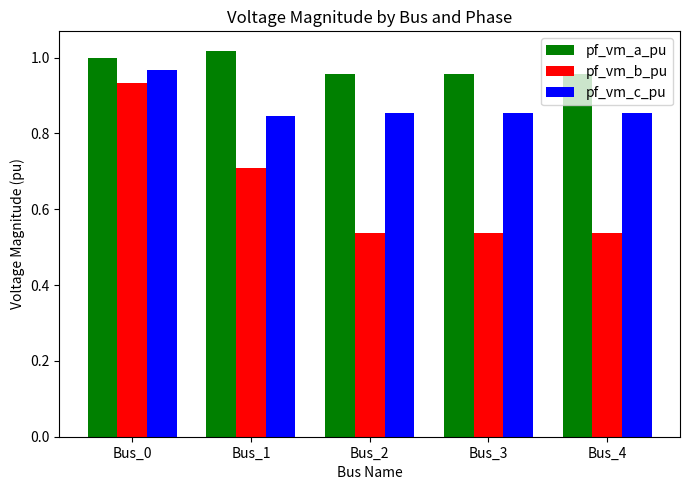

Which category has the highest value in the pf_vm_c_pu series?

Bus_0